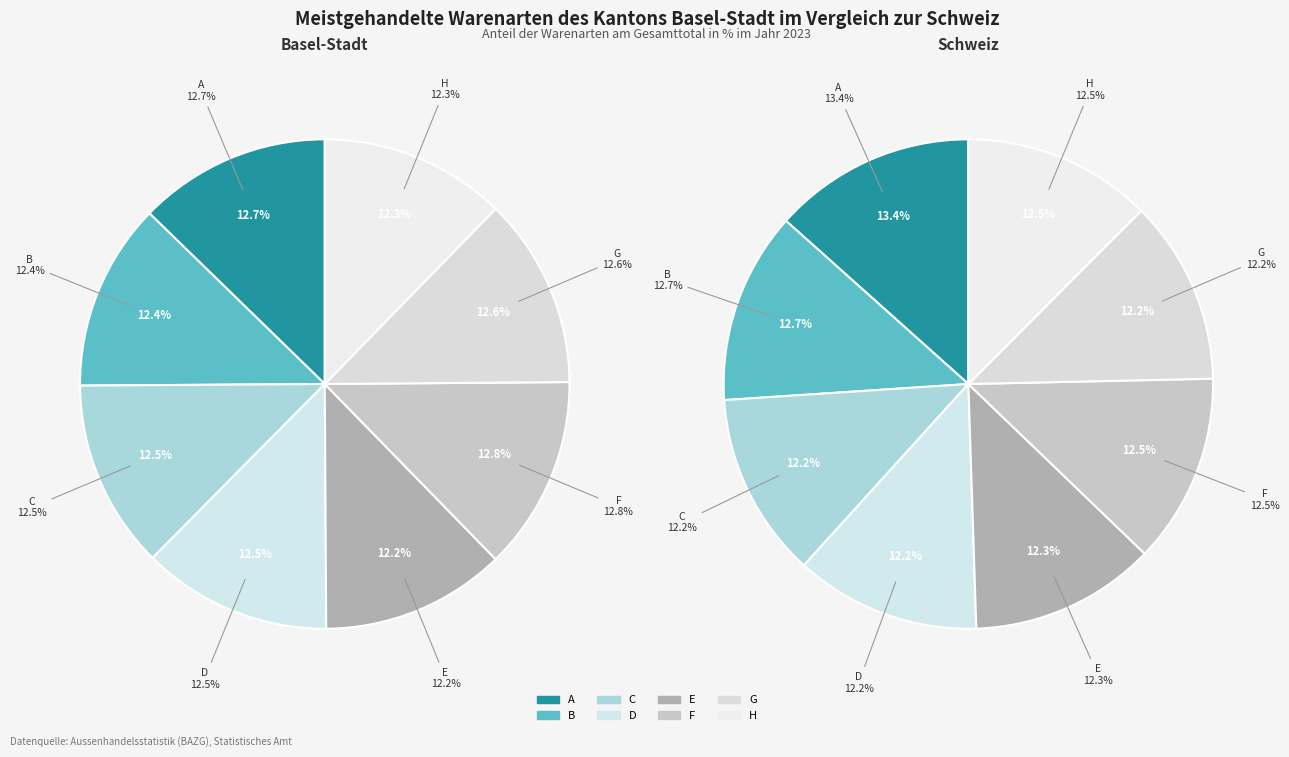

What is the largest slice in the pie chart?

A